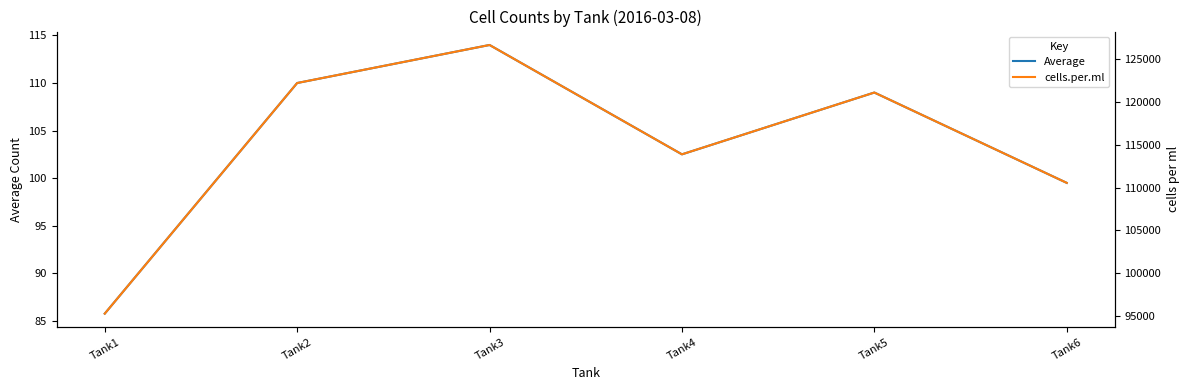

Reading left to right, transcribe all the data shown in this chart.

Average: Tank1=85.8	Tank2=110.0	Tank3=114.0	Tank4=102.5	Tank5=109.0	Tank6=99.5
cells.per.ml: Tank1=95277.8	Tank2=122222.2	Tank3=126666.7	Tank4=113888.9	Tank5=121111.1	Tank6=110555.6